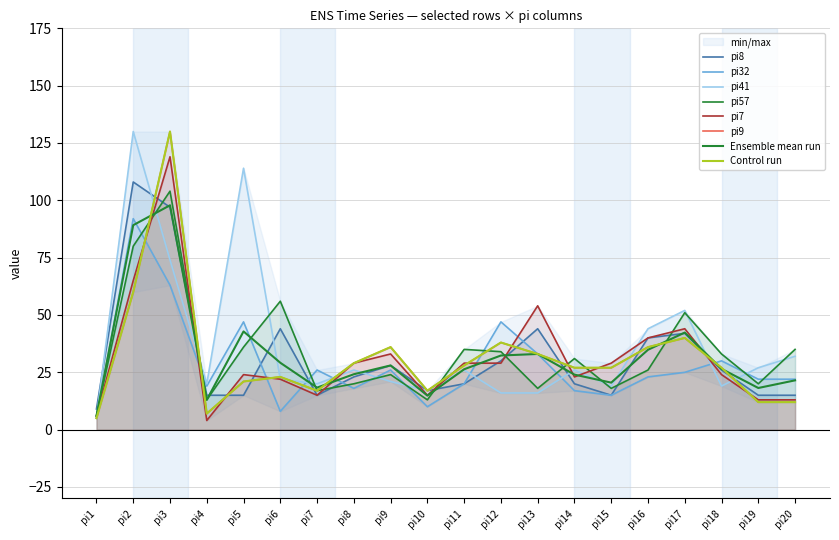

What is the total value across all series at pi17?

254